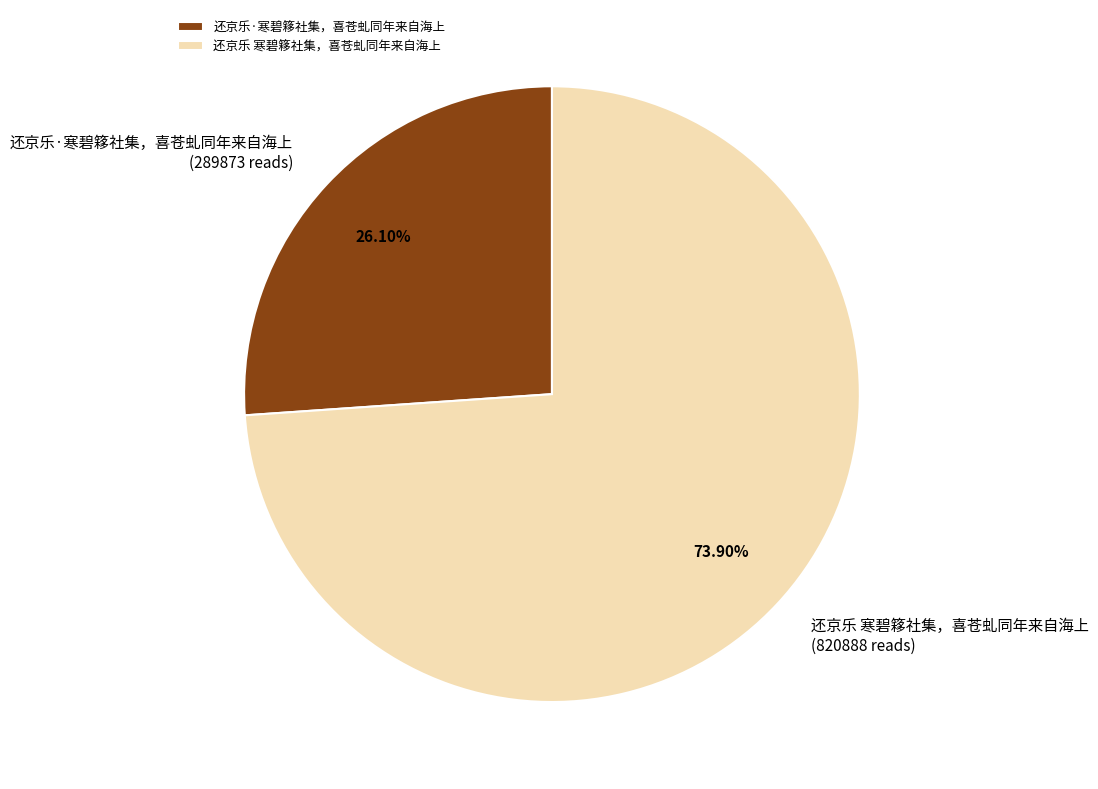

Between 还京乐·寒碧簃社集，喜苍虬同年来自海上 and 还京乐 寒碧簃社集，喜苍虬同年来自海上, which is larger?

还京乐 寒碧簃社集，喜苍虬同年来自海上